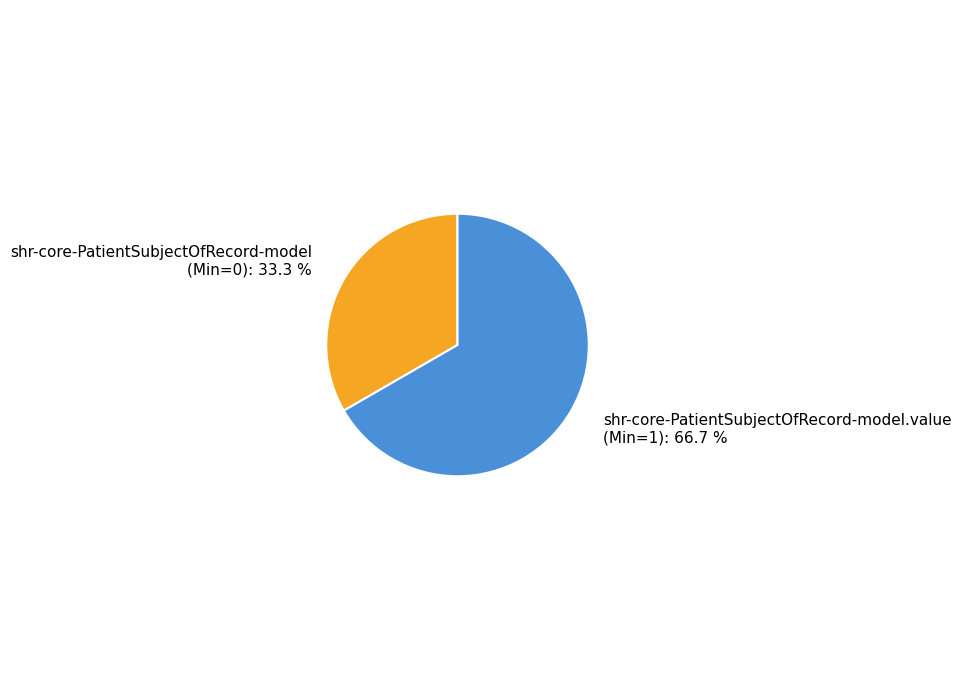

To the nearest percent, what is the average slice percentage?

50%